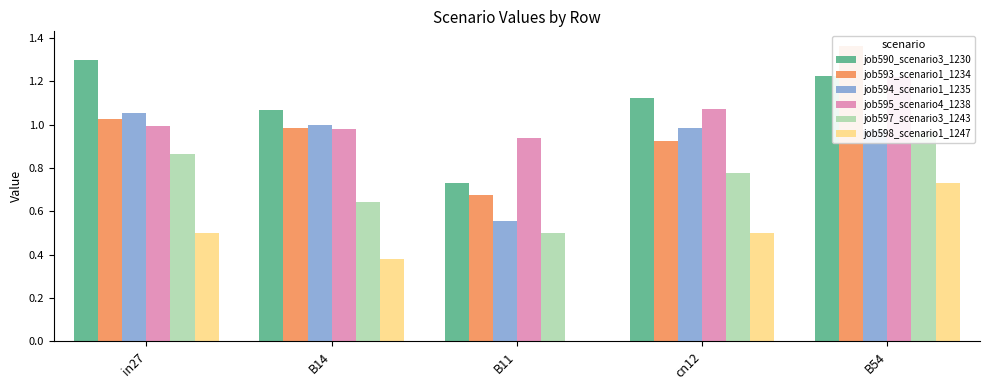

Reading left to right, what are all the values shown in this chart?

job590_scenario3_1230: in27=1.3	B14=1.1	B11=0.7	cn12=1.1	B54=1.2
job593_scenario1_1234: in27=1.0	B14=1.0	B11=0.7	cn12=0.9	B54=1.4
job594_scenario1_1235: in27=1.1	B14=1.0	B11=0.6	cn12=1.0	B54=1.0
job595_scenario4_1238: in27=1.0	B14=1.0	B11=0.9	cn12=1.1	B54=1.2
job597_scenario3_1243: in27=0.9	B14=0.6	B11=0.5	cn12=0.8	B54=1.0
job598_scenario1_1247: in27=0.5	B14=0.4	B11=0.0	cn12=0.5	B54=0.7